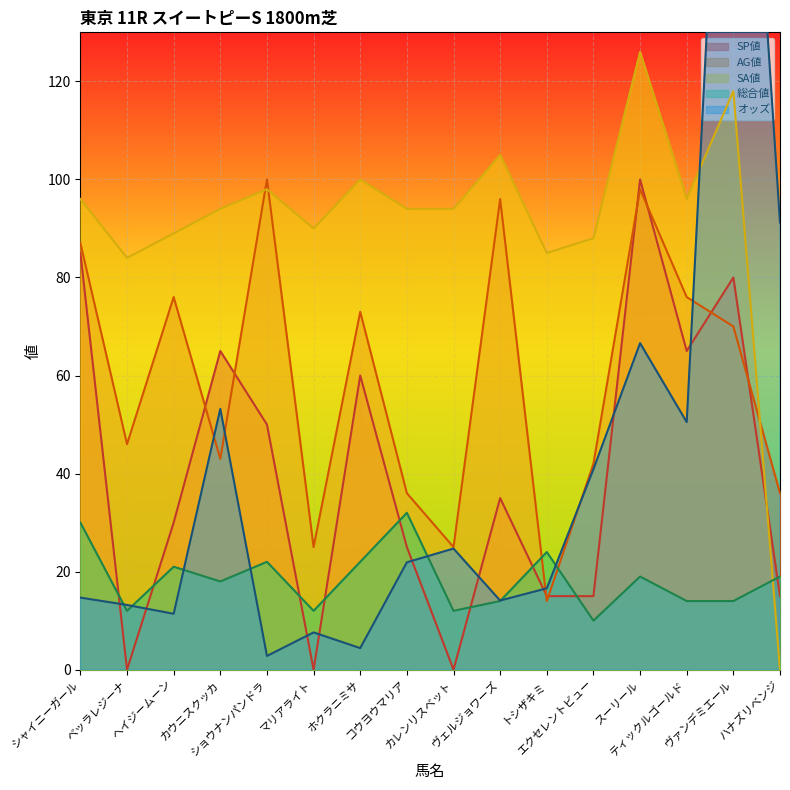

What is the average value of the SA値 series?

91